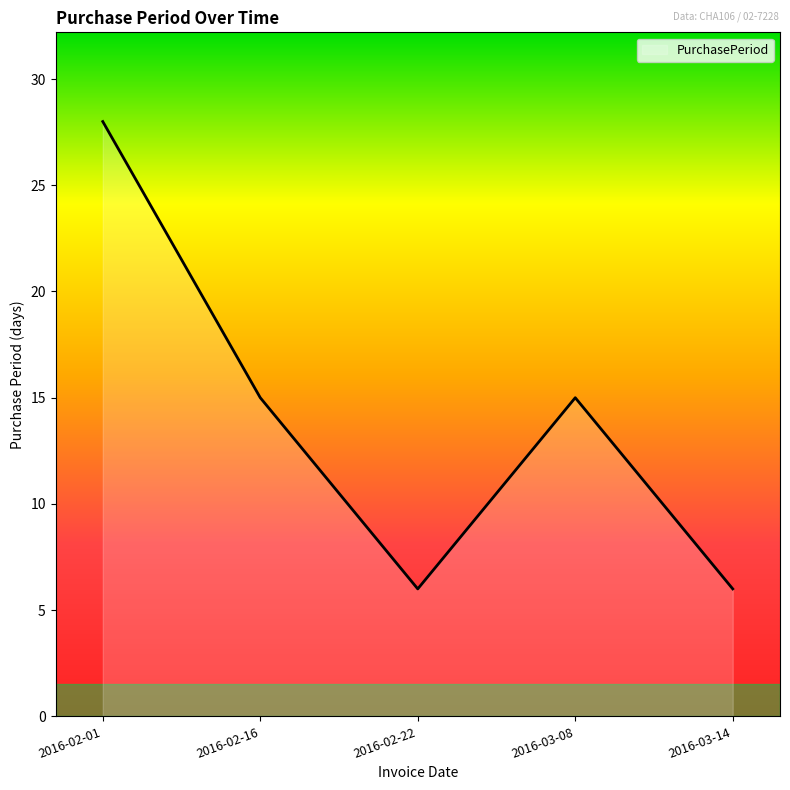

How many lines are shown in the chart?

1